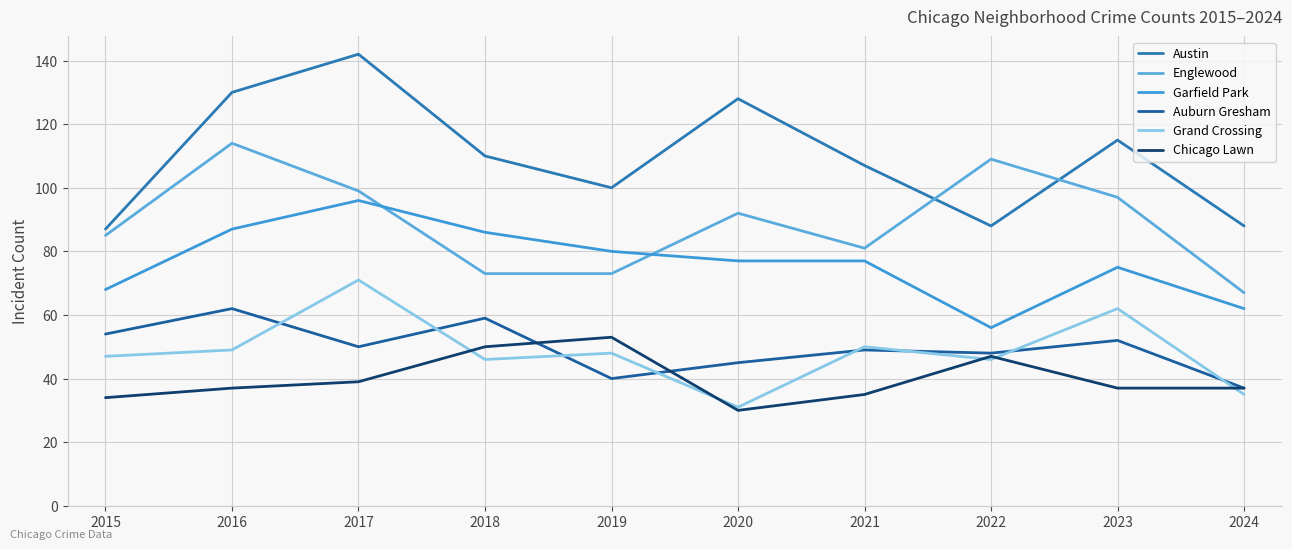

What is the maximum value shown in the chart?

142